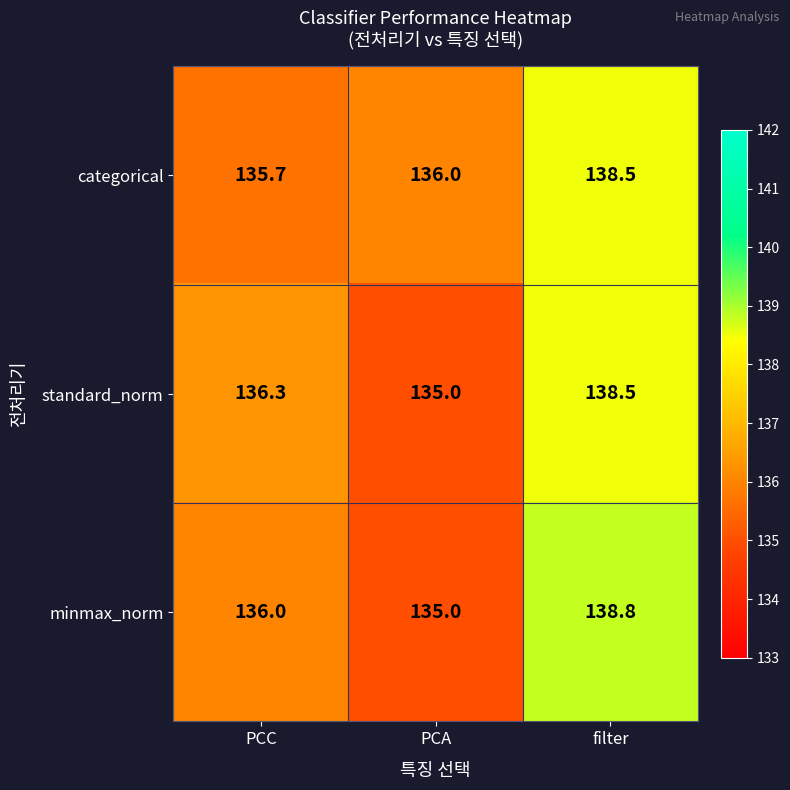

Rank the categories by categorical value from lowest to highest.

PCC, PCA, filter